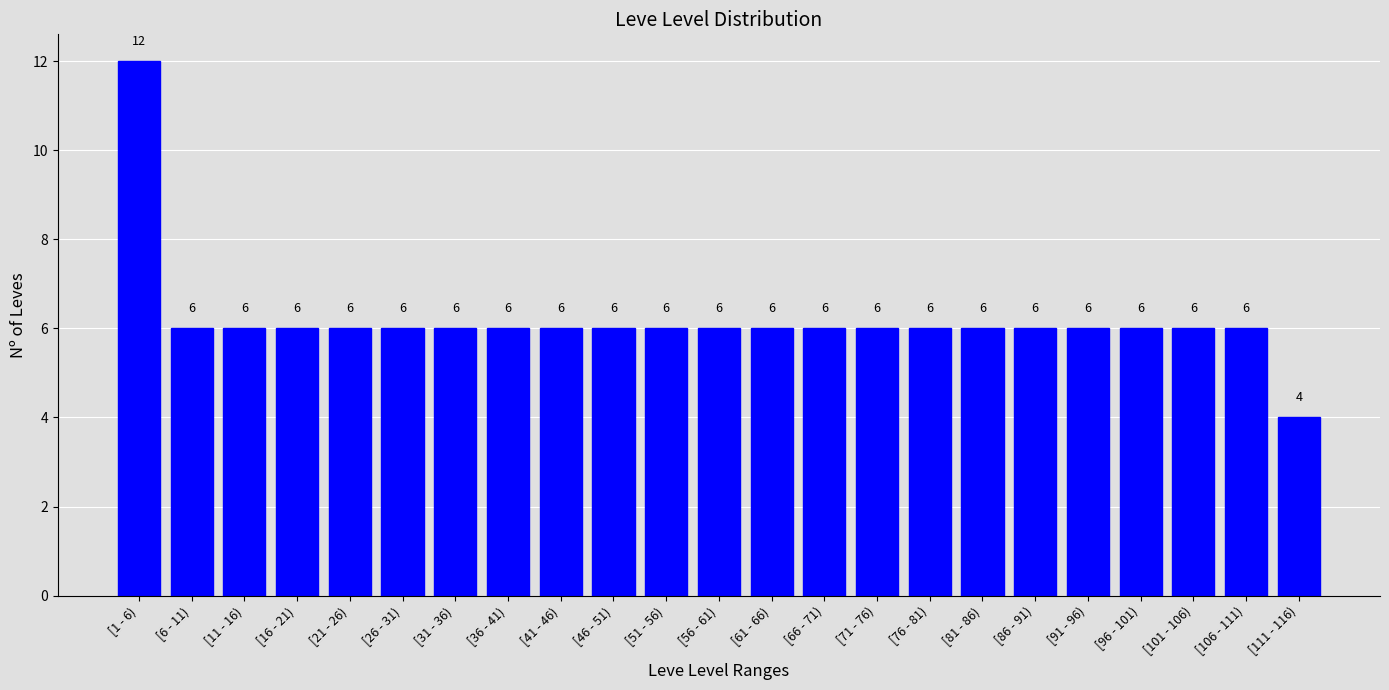

Reading left to right, list all the values displayed in this chart.

12	6	6	6	6	6	6	6	6	6	6	6	6	6	6	6	6	6	6	6	6	6	4